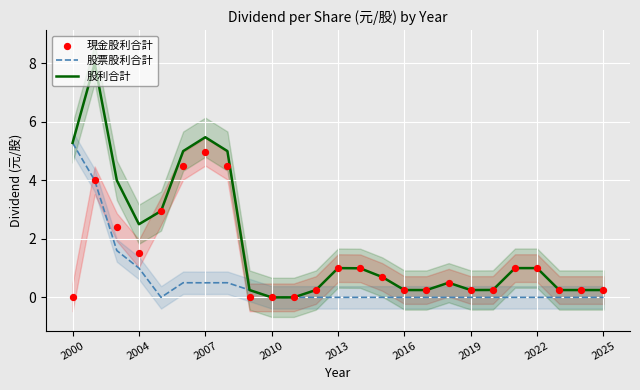

Is the value of 股票股利合計 at 11 greater than the value of 股利合計 at 2000?

No